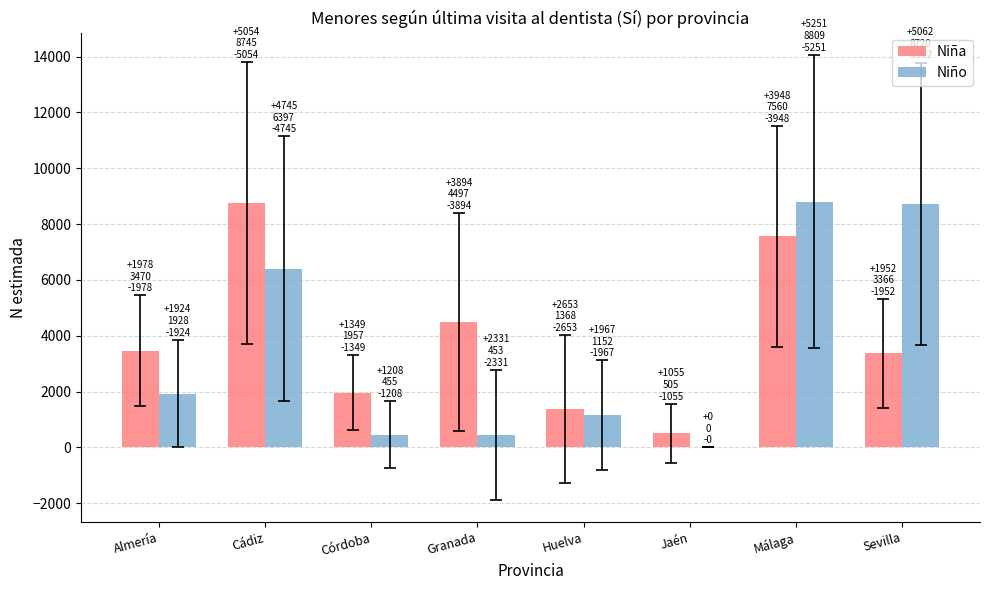

How many groups of bars are there?

8